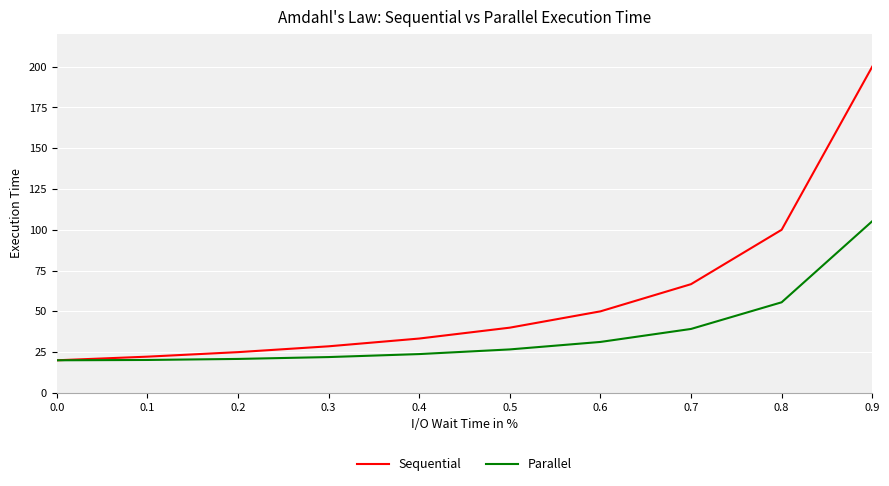

What is the sum of all Sequential values?

585.8